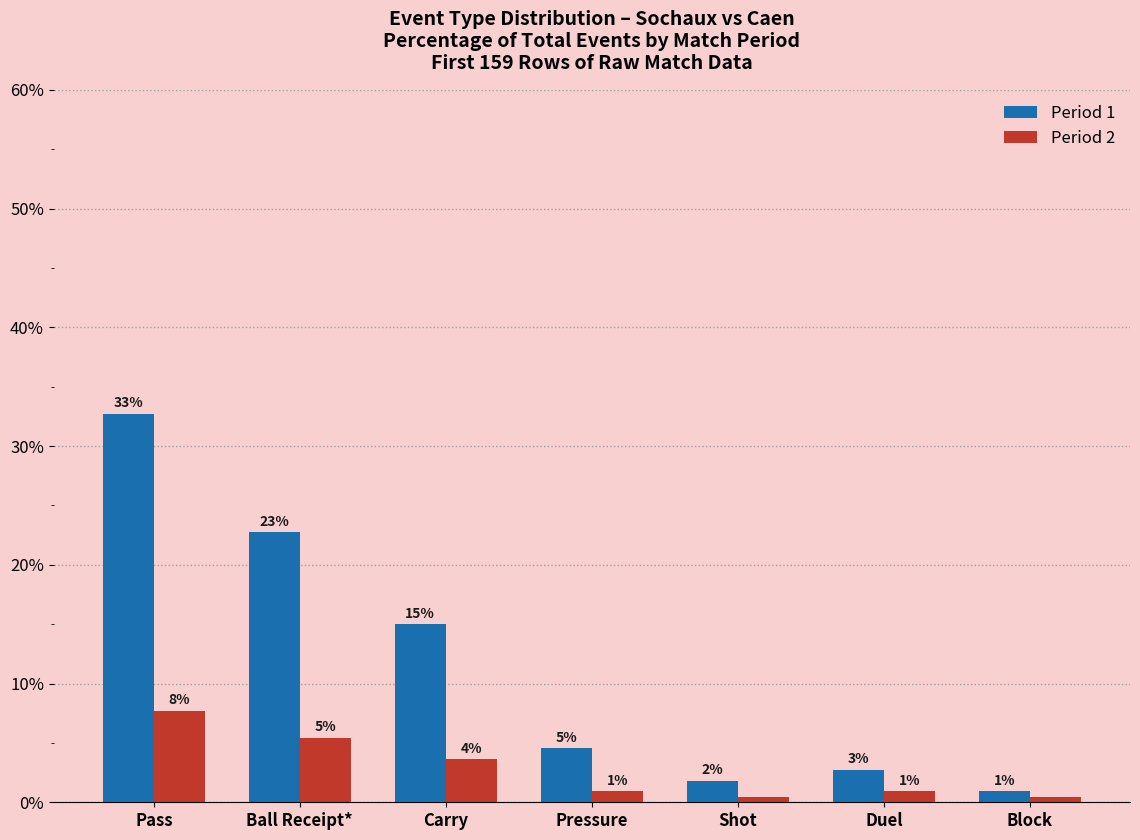

Which series has the largest range (max minus min)?

Period 1